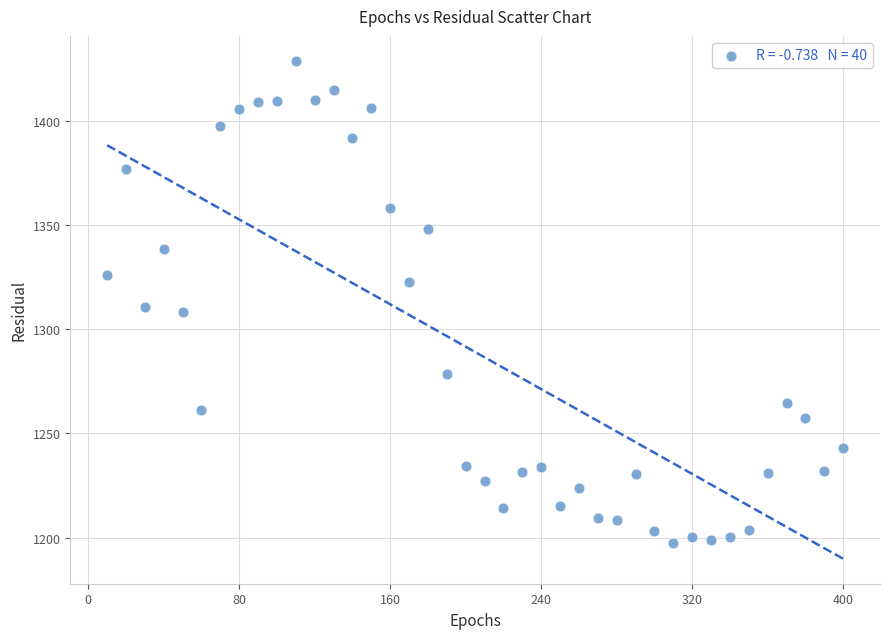

What is the range of Y values (max minus min)?

231.2